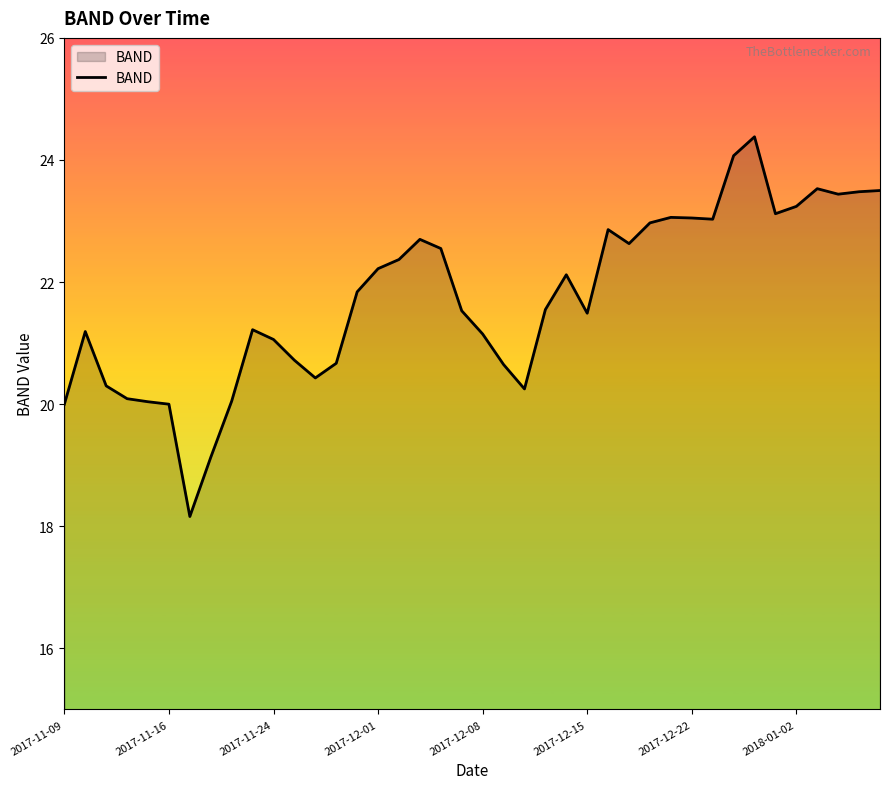

What is the greatest value displayed?

24.4